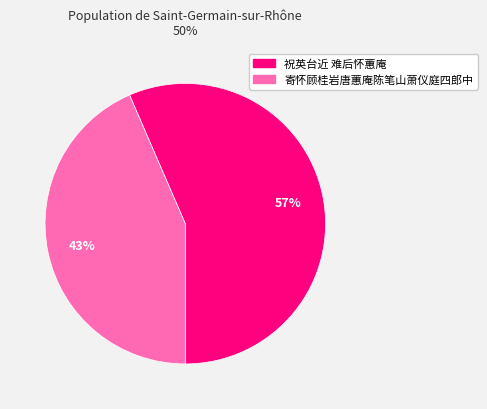

To the nearest percent, what is the combined percentage of 祝英台近 难后怀蕙庵 and 寄怀顾桂岩唐蕙庵陈笔山萧仪庭四郎中?

100%